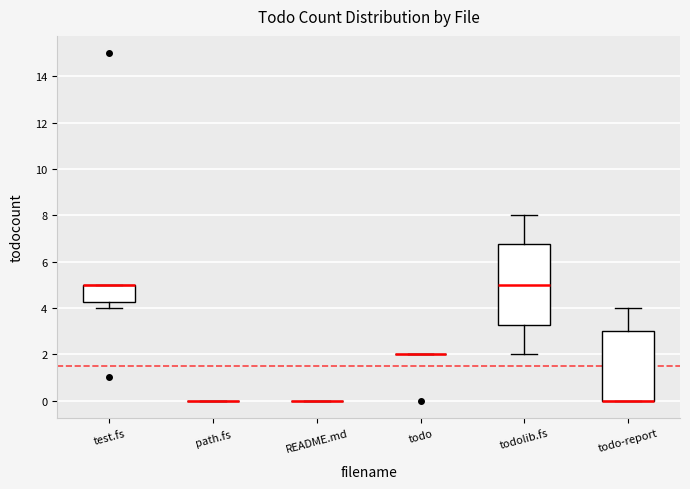

Comparing the boxes themselves (not the whiskers), which one is the tallest?

todolib.fs